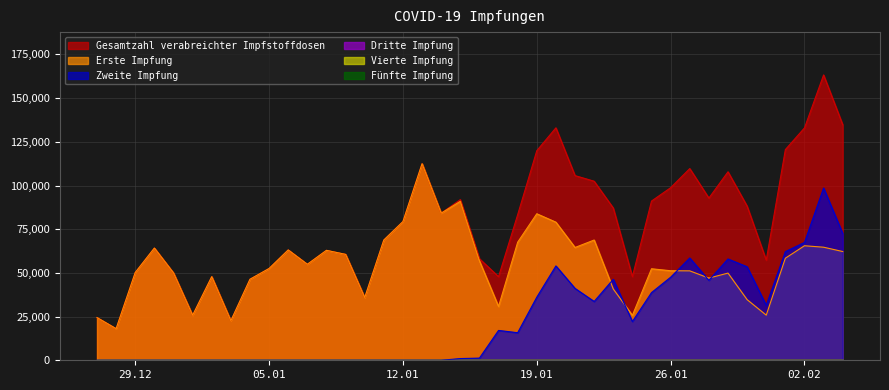

At which label does Gesamtzahl verabreichter Impfstoffdosen reach its minimum?

28.12.2020